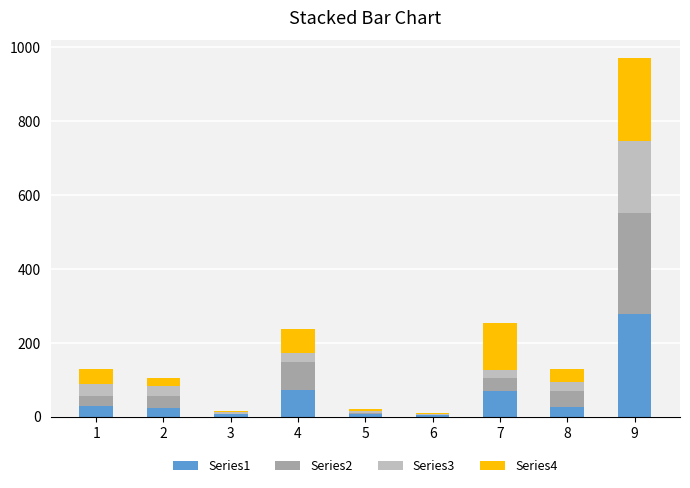

At which category is the sum across all series the highest?

9